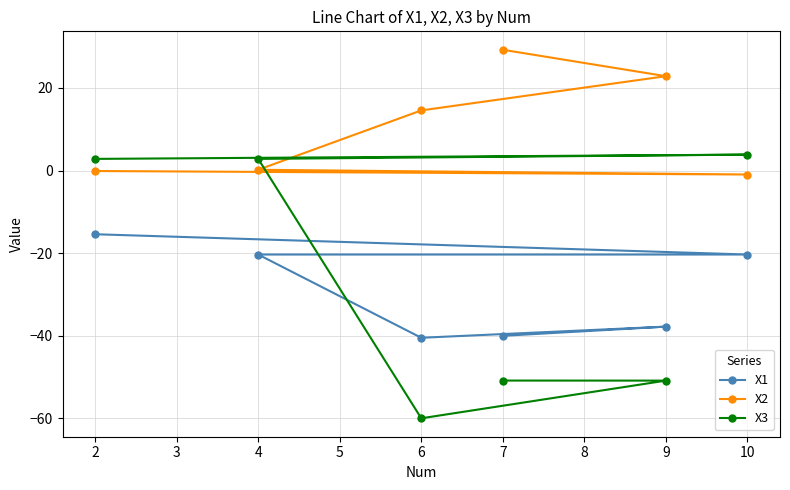

What is the greatest value displayed?

29.3